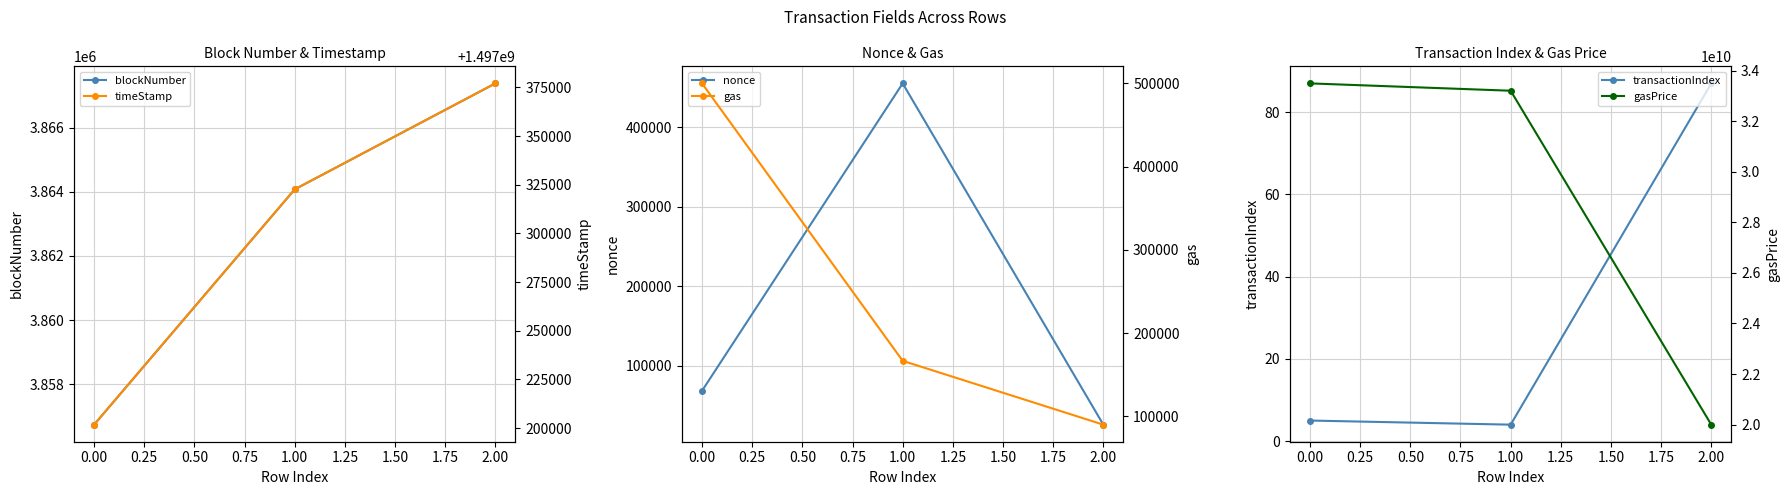

Which series has the largest range (max minus min)?

gasPrice